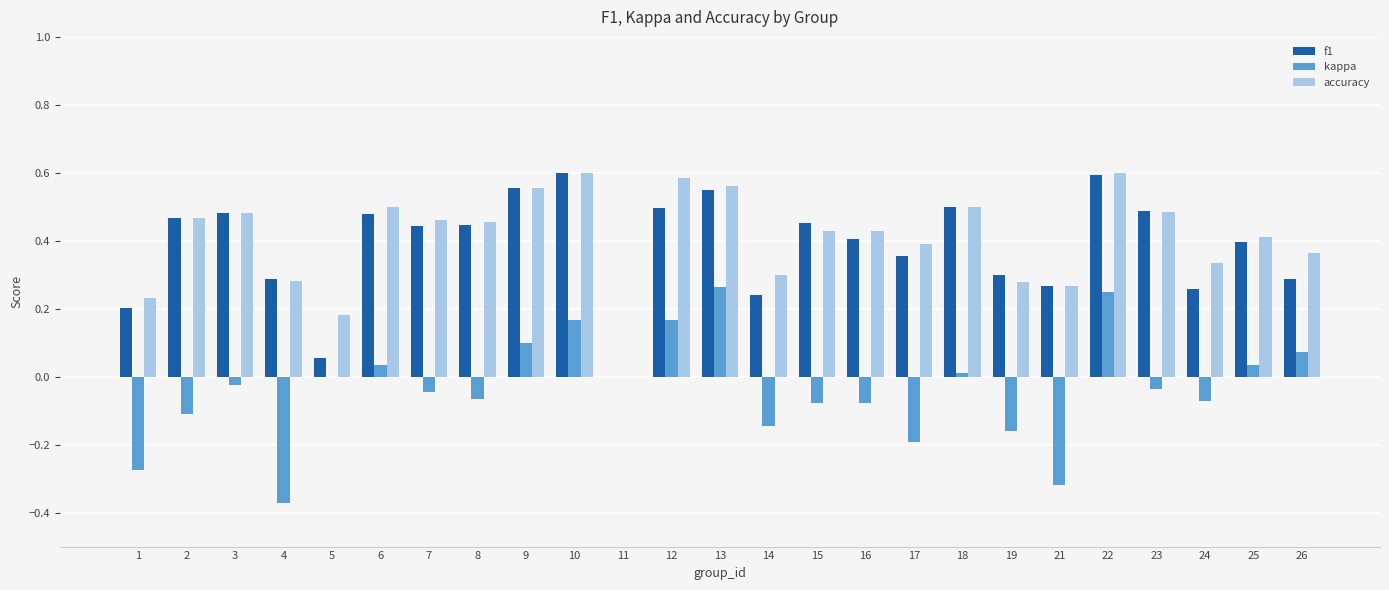

Which series changed the most between 4 and 7?

kappa